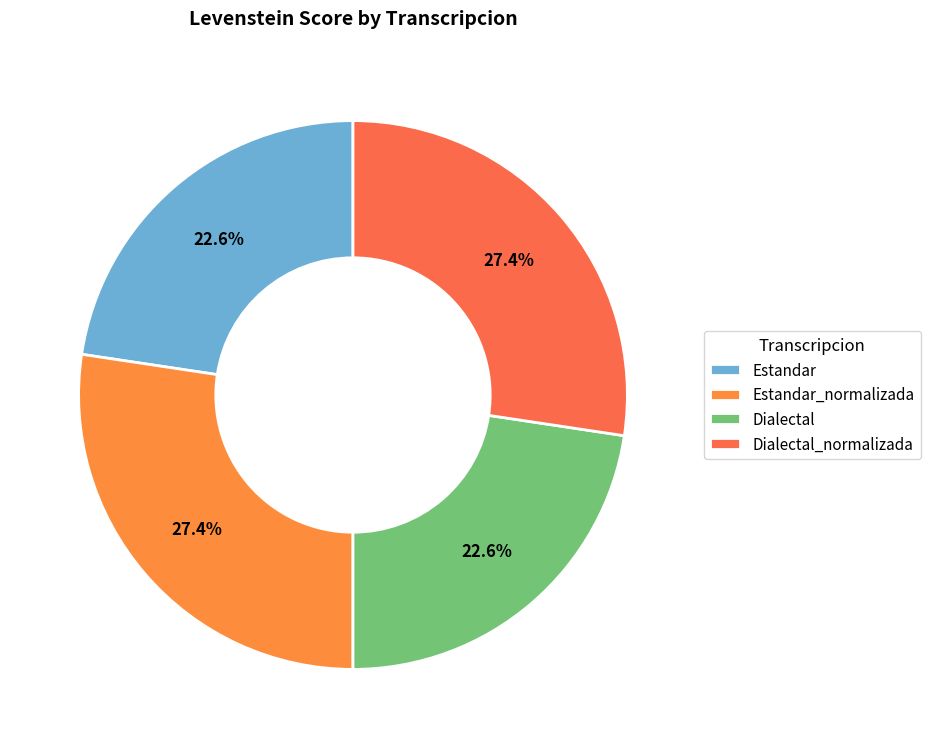

What is the change in value from Estandar to Dialectal_normalizada?

+11.6